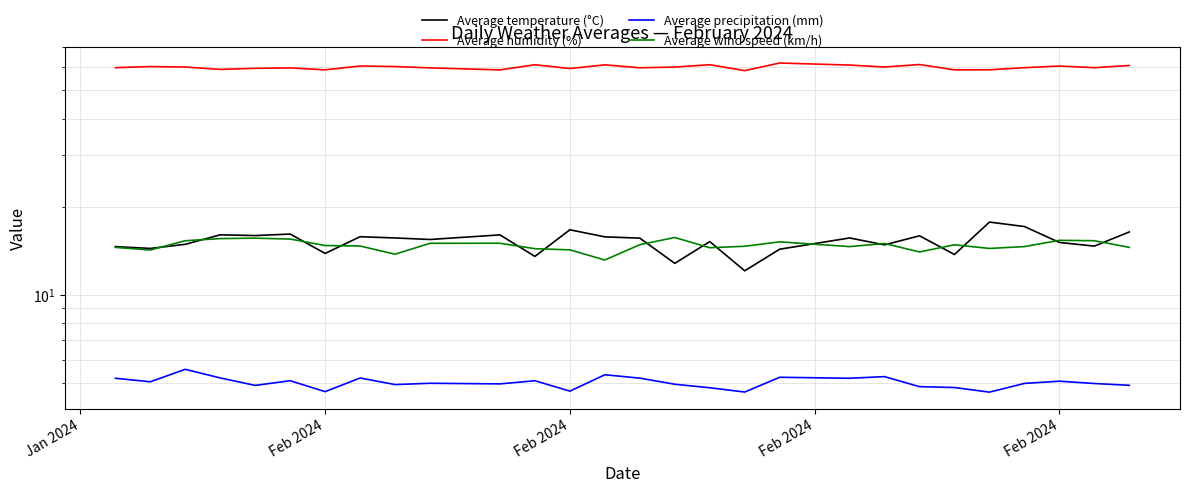

Does the chart display data point markers on the line(s)?

No